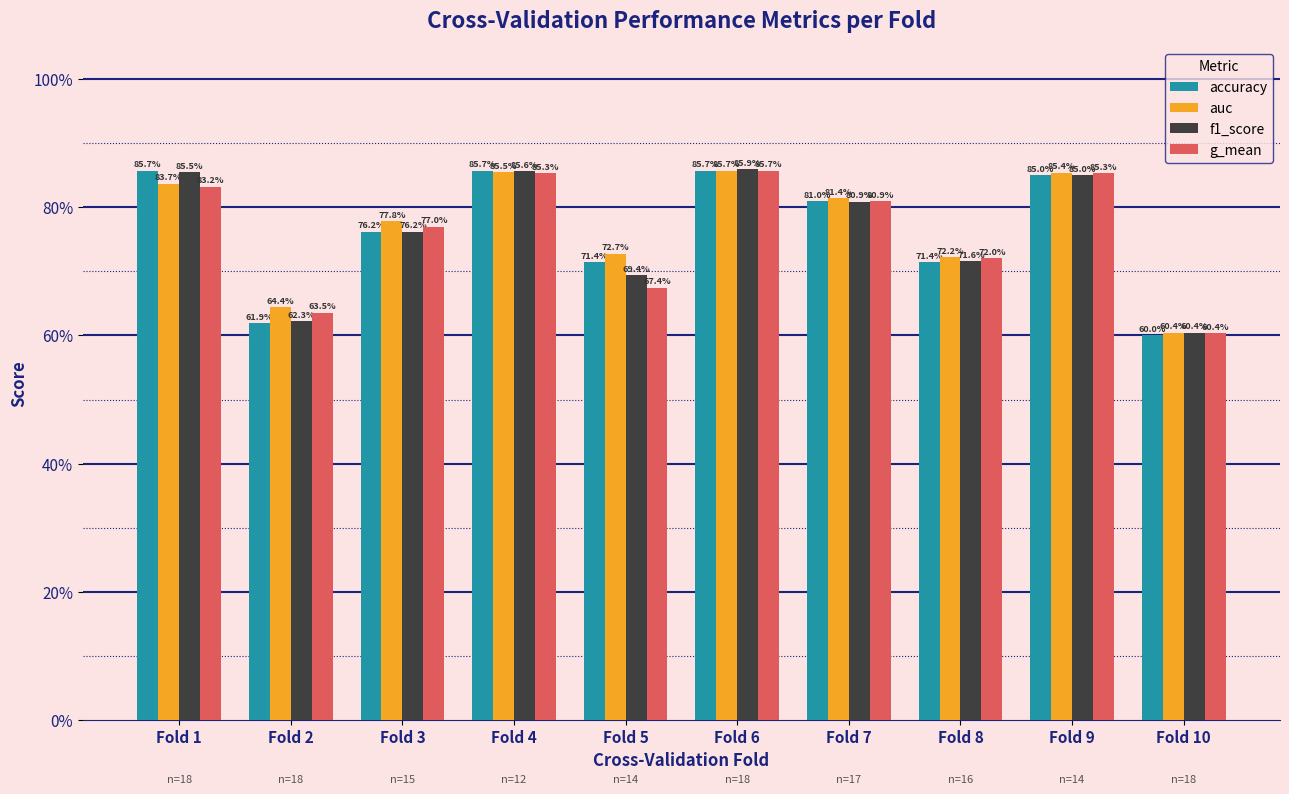

What are all the series names shown in the legend?

accuracy, auc, f1_score, g_mean